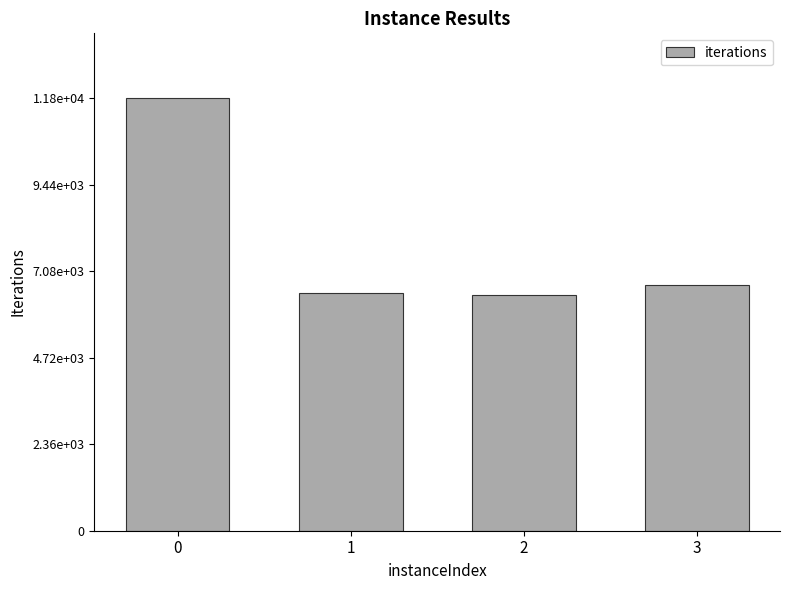

What is the difference between the maximum and minimum values?

5356